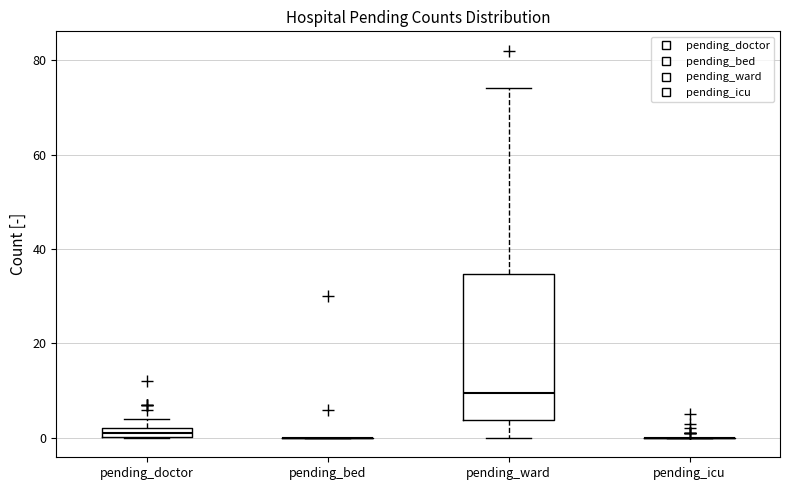

Which box is the tallest, from its lower edge to its upper edge?

pending_ward